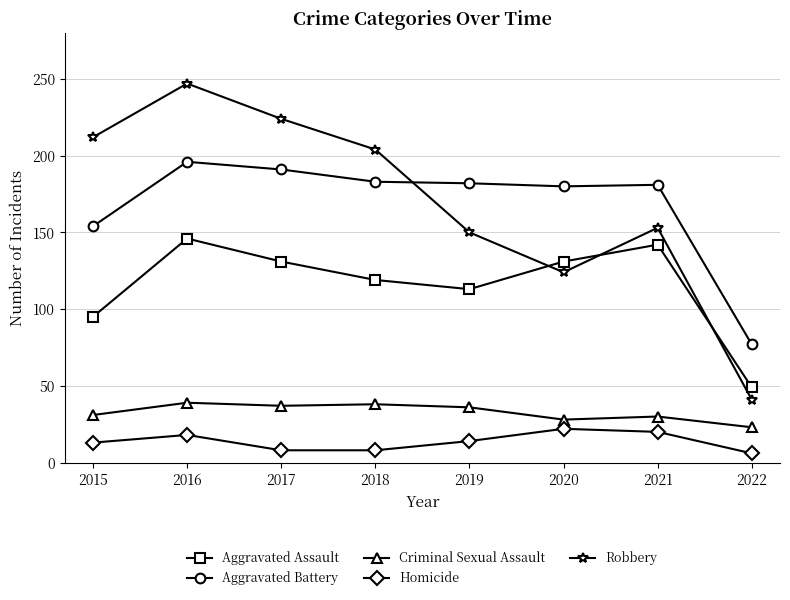

True or false: Robbery has a value of 224 at 2017.

True